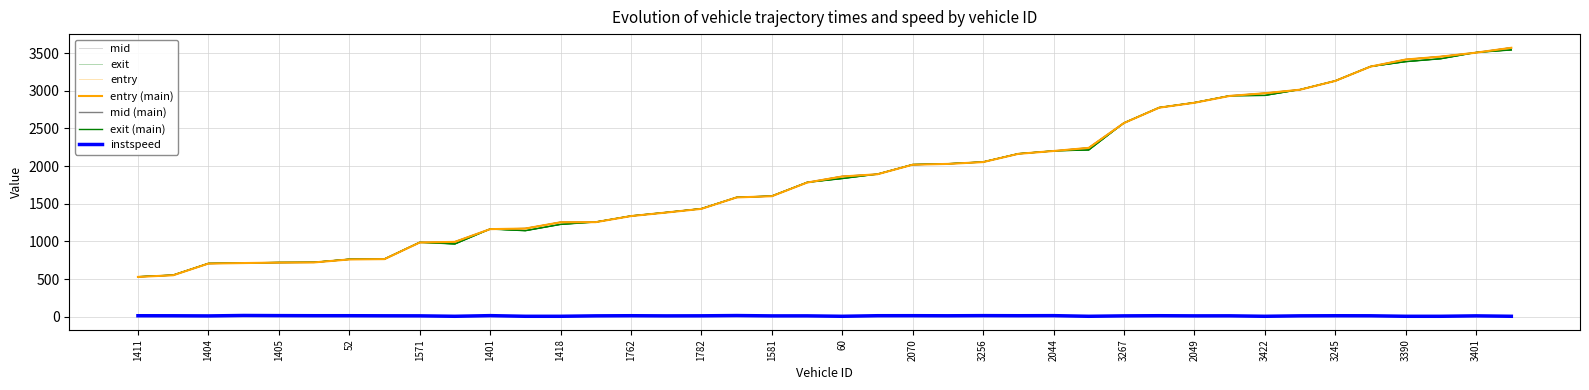

How many data points in instspeed are less than 11?

19